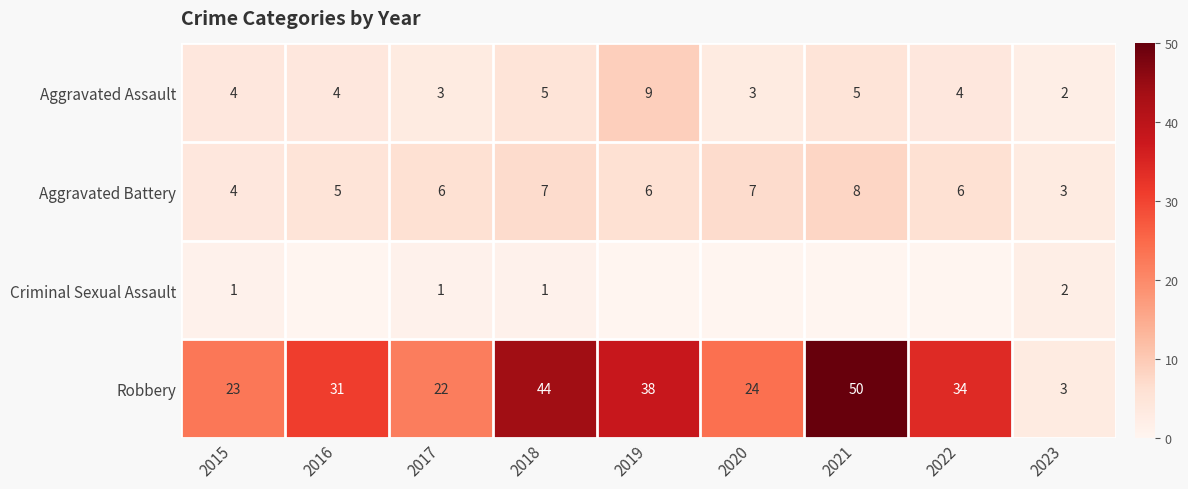

True or false: Robbery has a value of 12 at 2018.

False